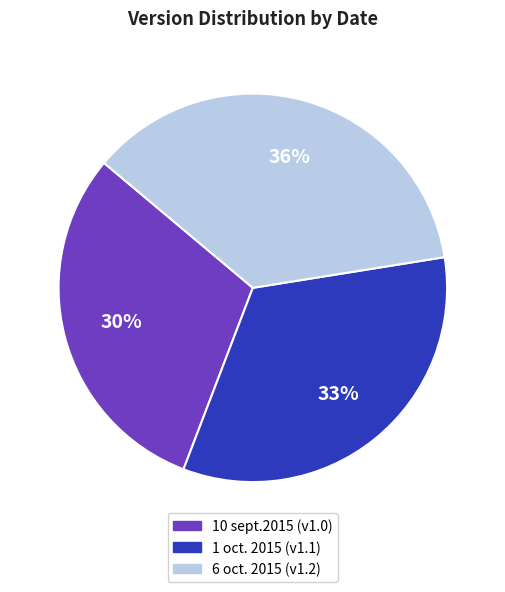

To the nearest percent, what is the average slice percentage?

33%